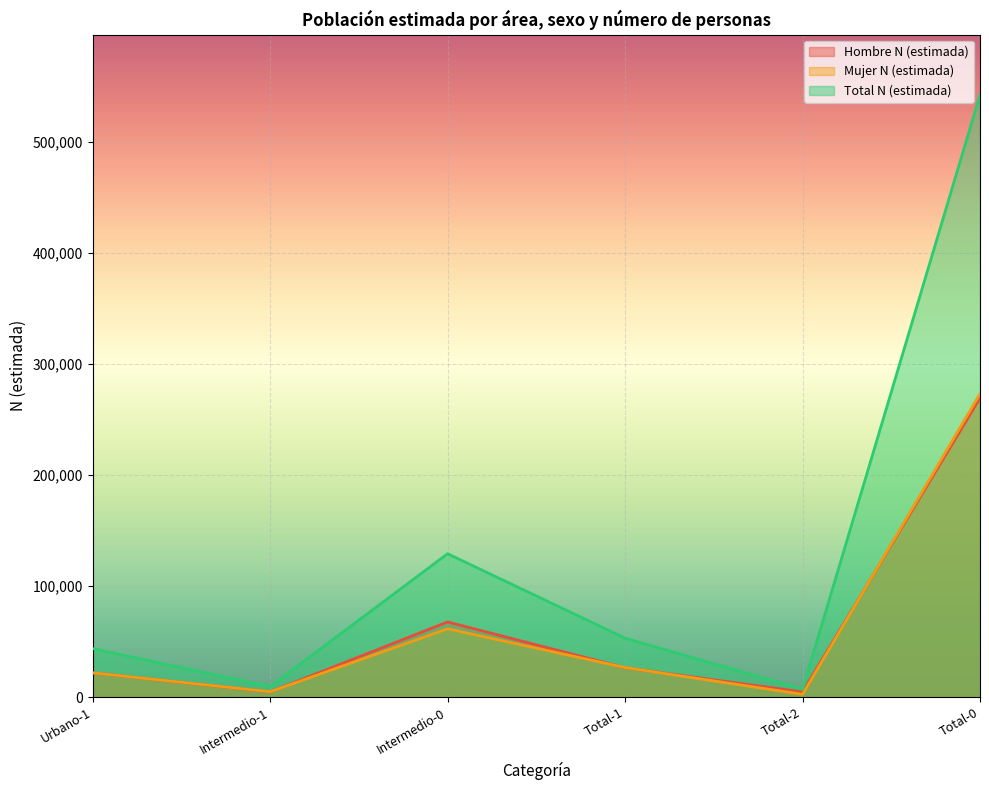

Which series has the largest total across all categories?

Total N (estimada)